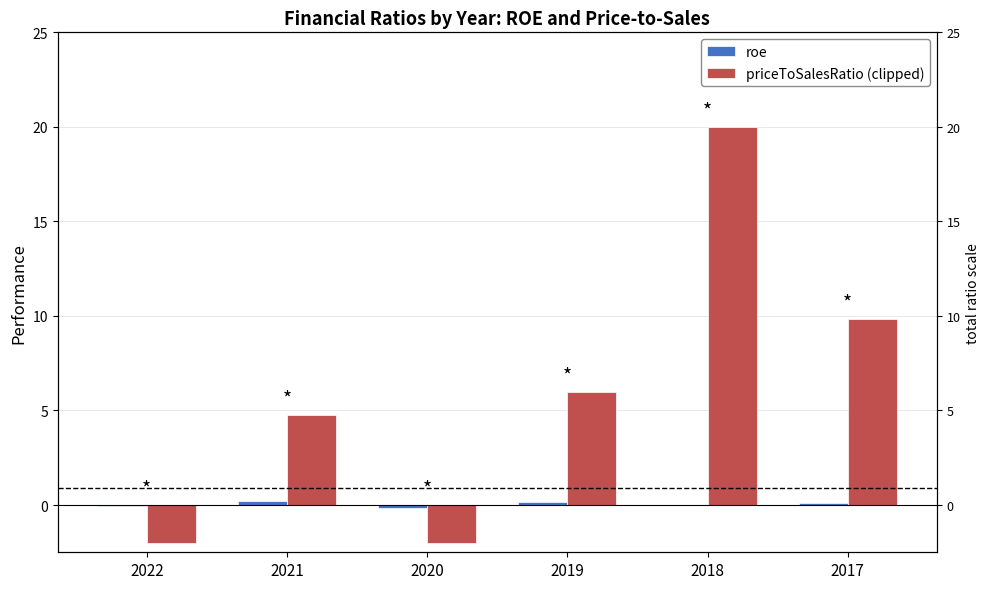

How many series are shown in this chart?

2